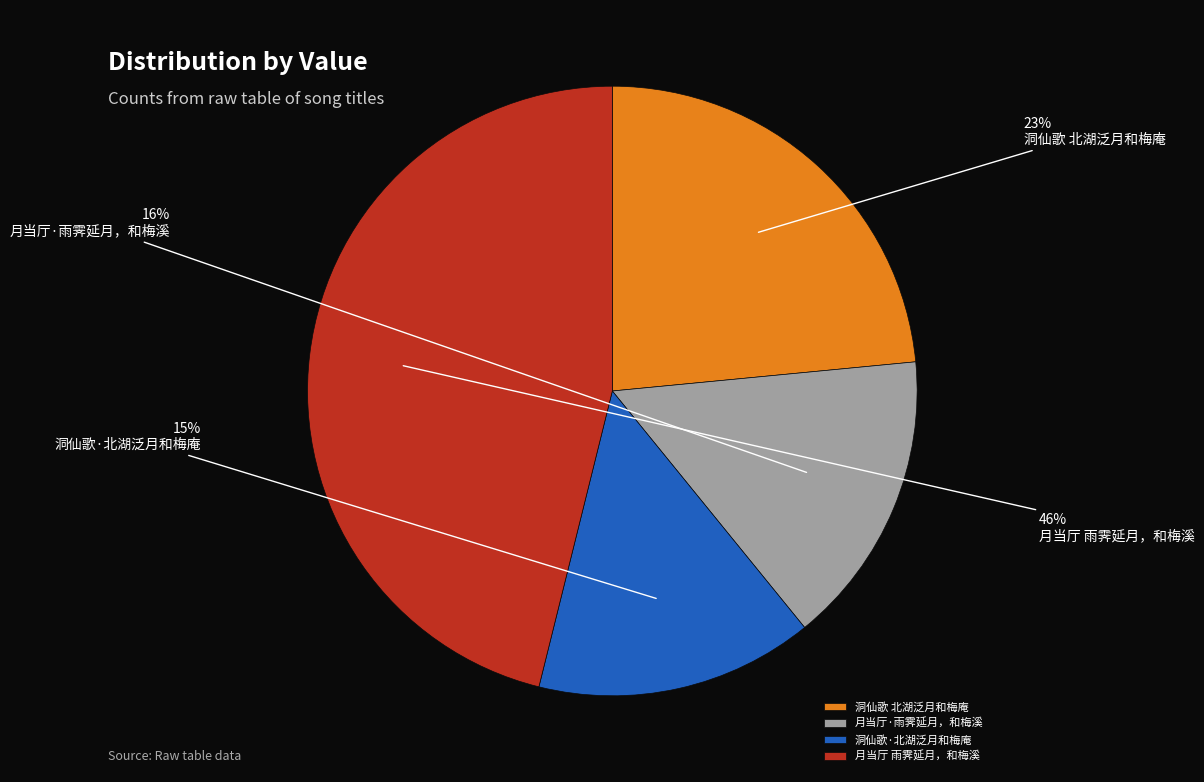

Approximately how many times larger is the value at 月当厅·雨霁延月，和梅溪 compared to 洞仙歌·北湖泛月和梅庵?

1.1